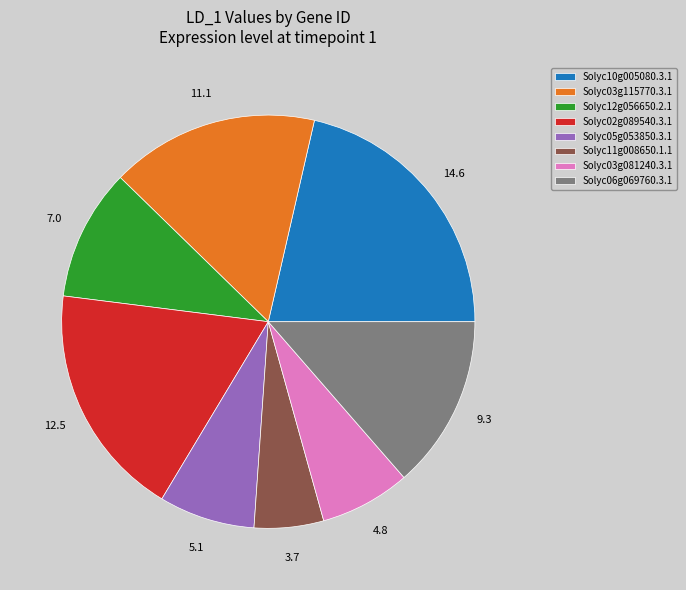

Is there any slice that represents more than half of the pie?

No